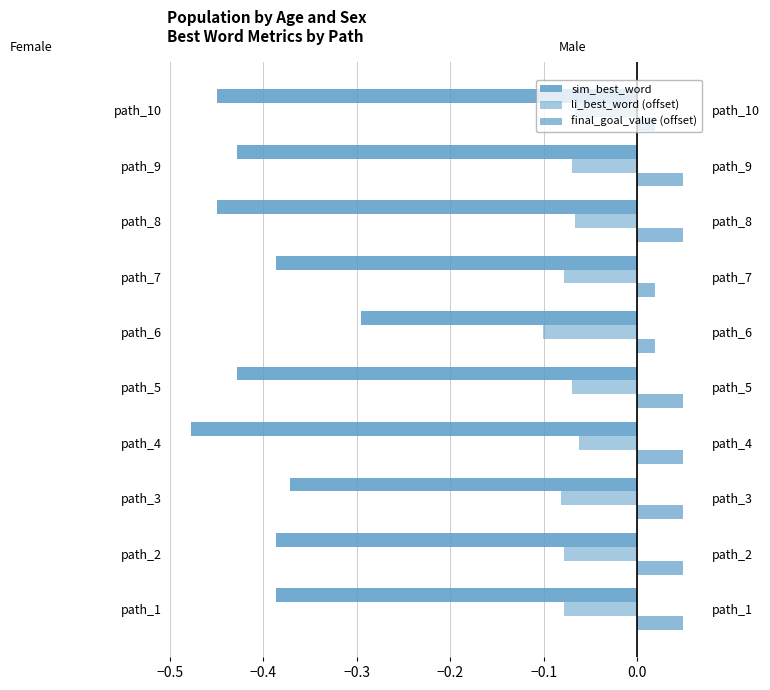

Which series has the largest total across all categories?

final_goal_value (offset)